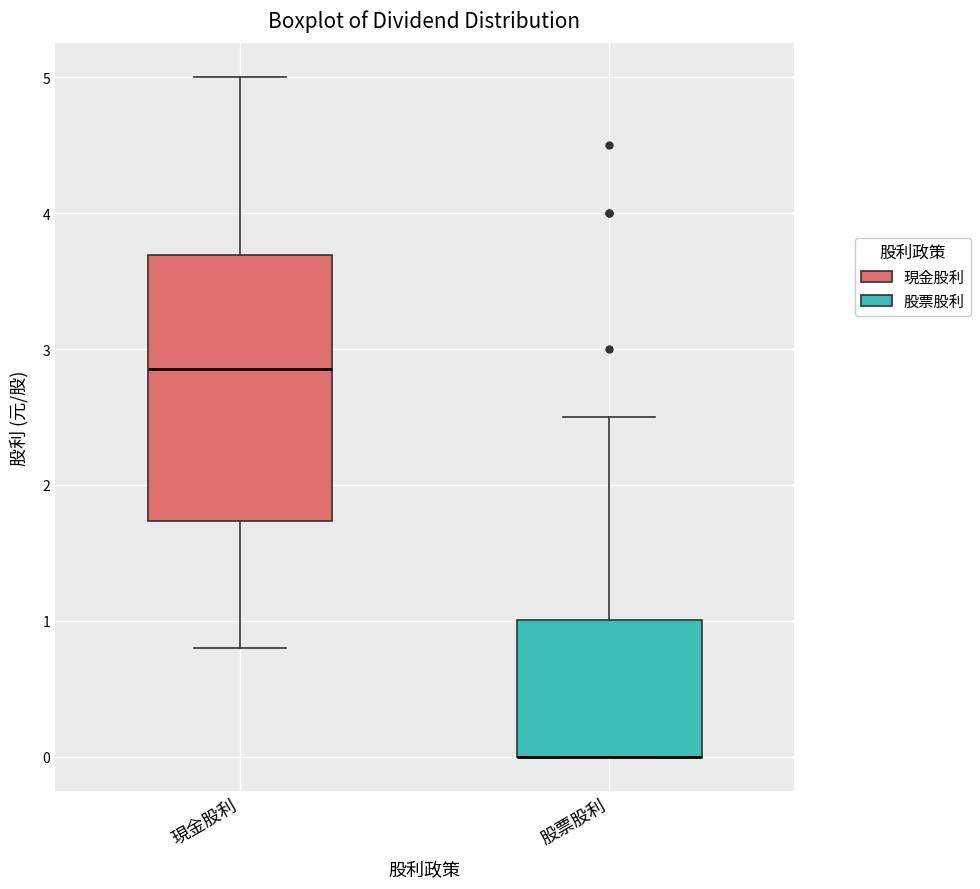

Reading left to right, transcribe this box plot: for each box, give where its median line is, the range the box spans, and where its two whiskers end, as read against the y-axis. The values are not printed on the chart, so give them approximately, as read against the axis.

現金股利: median 2.9, box 1.7 to 3.7, whiskers 0.8 to 5.0
股票股利: median 0.0 (drawn on the box's lower edge), box 0.0 to 1.0, whiskers 0.0 to 2.5